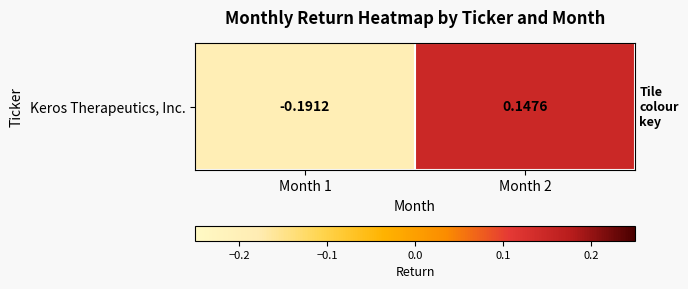

What is the greatest value displayed?

0.1